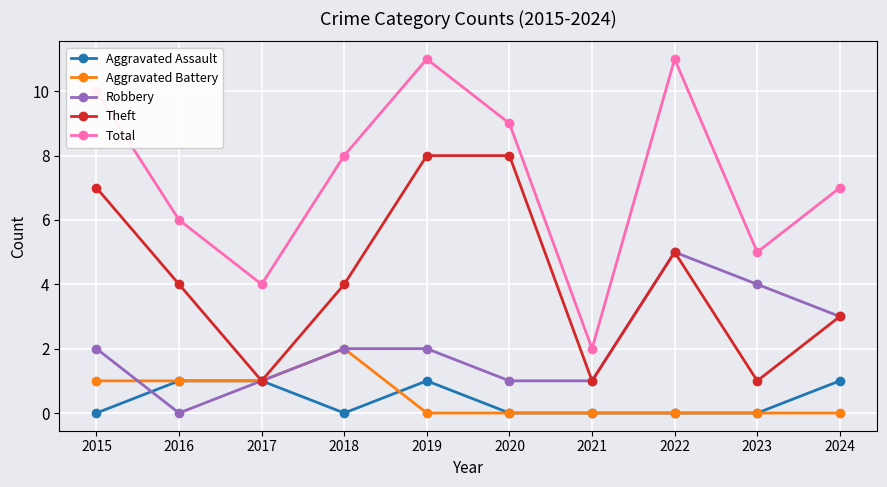

Does the chart display data point markers on the line(s)?

Yes